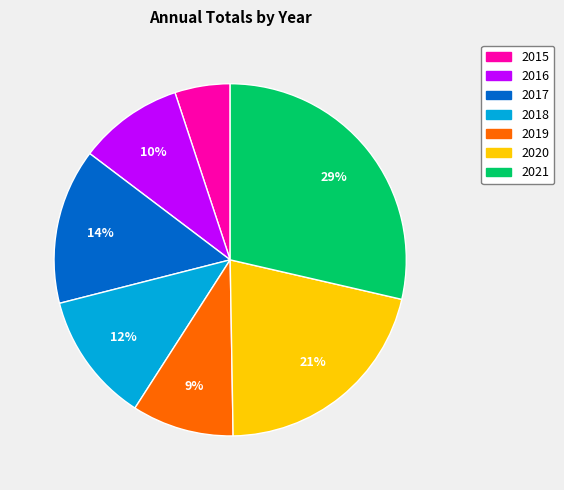

To the nearest percent, what is the average slice percentage?

14%